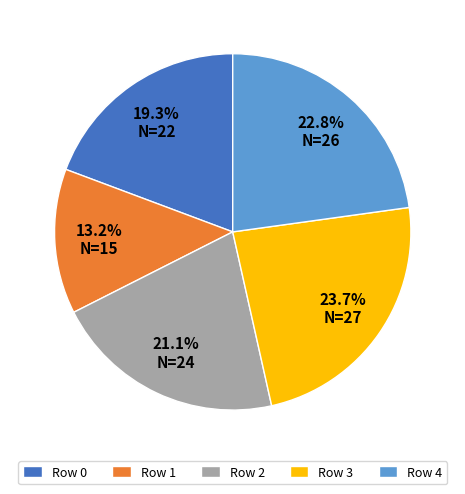

What is the total percentage of Row 0 and Row 2?

40.4%